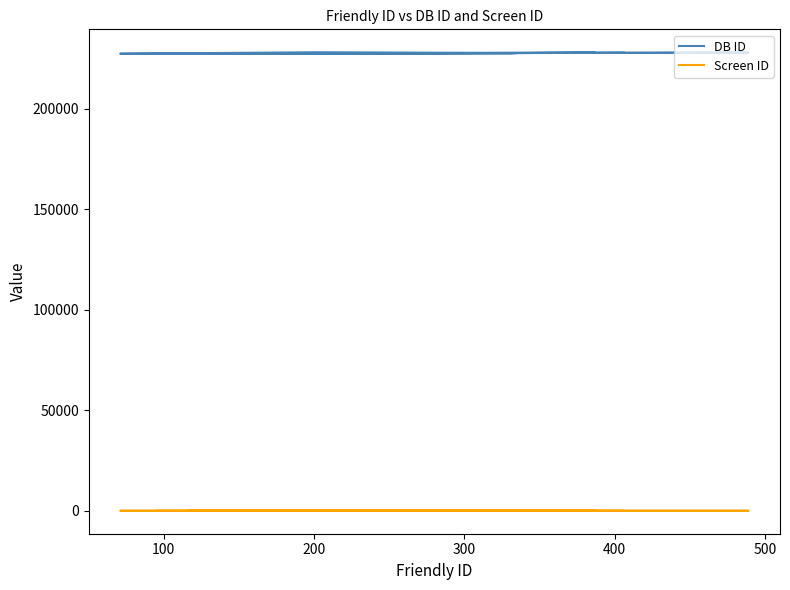

In DB ID, how many points are higher than both neighbors (excluding endpoints)?

5